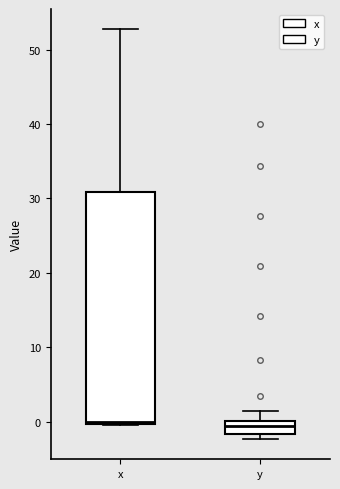

Which box is the tallest, from its lower edge to its upper edge?

x